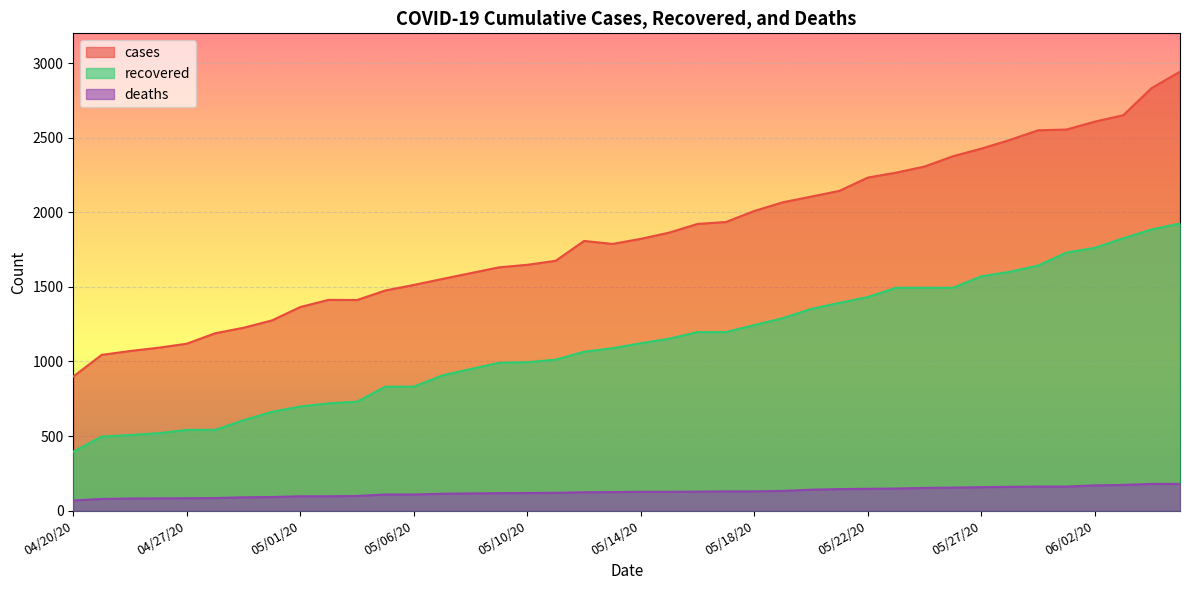

What is the label of the 40th point from the left?

06/10/20